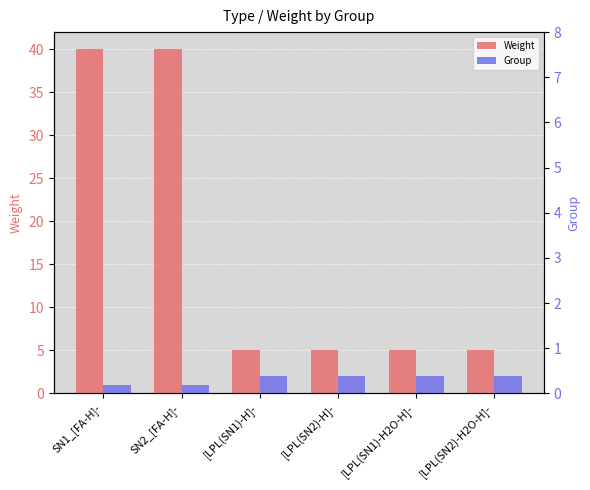

Reading left to right, extract all data points from this chart.

Weight: SN1_[FA-H]-=40	SN2_[FA-H]-=40	[LPL(SN1)-H]-=5	[LPL(SN2)-H]-=5	[LPL(SN1)-H2O-H]-=5	[LPL(SN2)-H2O-H]-=5
Group: SN1_[FA-H]-=1	SN2_[FA-H]-=1	[LPL(SN1)-H]-=2	[LPL(SN2)-H]-=2	[LPL(SN1)-H2O-H]-=2	[LPL(SN2)-H2O-H]-=2